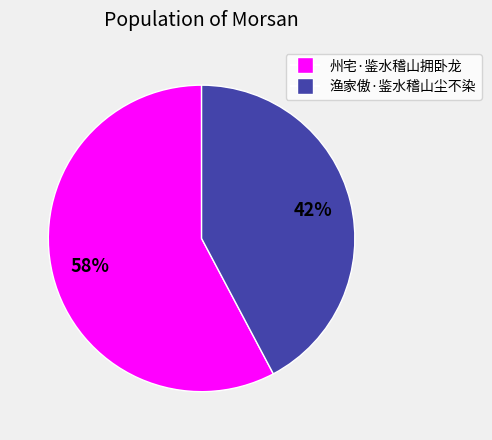

Count the number of slices in the pie.

2